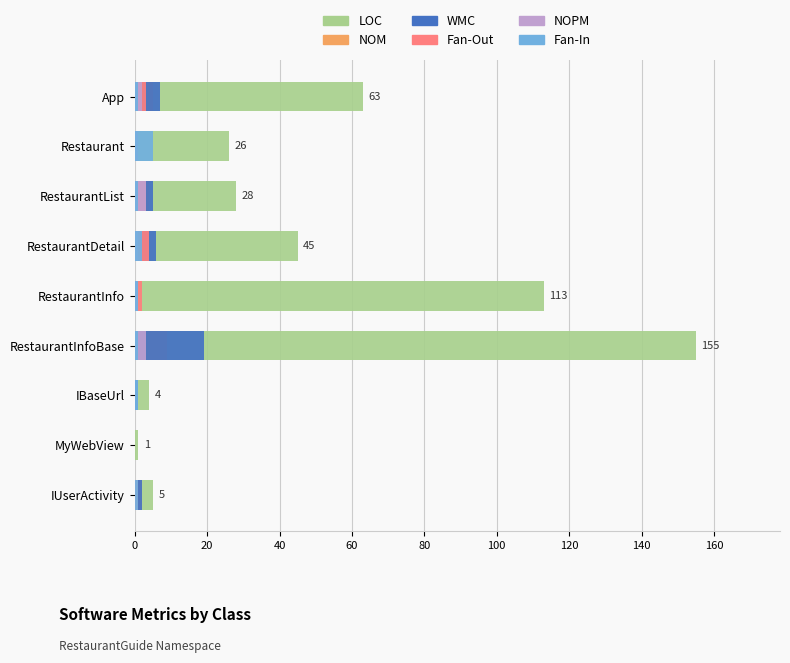

What is the value of the Fan-In bar at the 7th from the left?

1